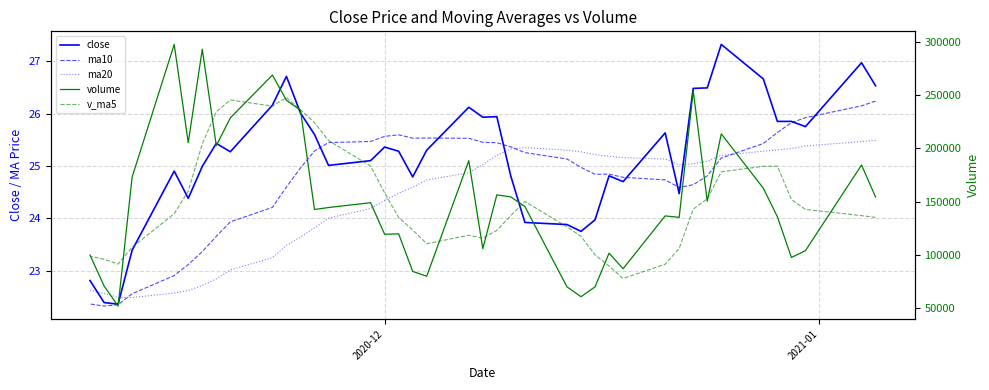

How many values in the ma20 series exceed 25?

20